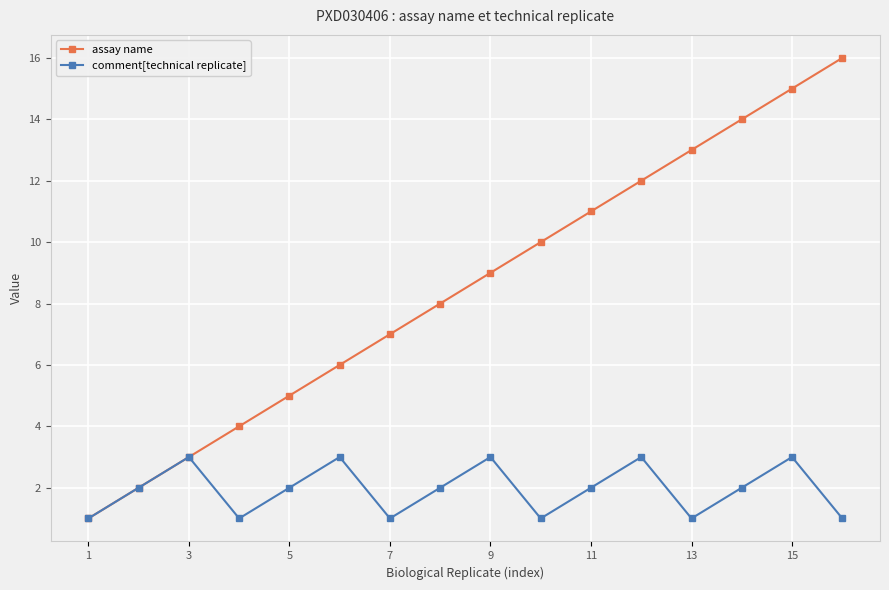

List the series in order of their overall mean, lowest first.

comment[technical replicate], assay name